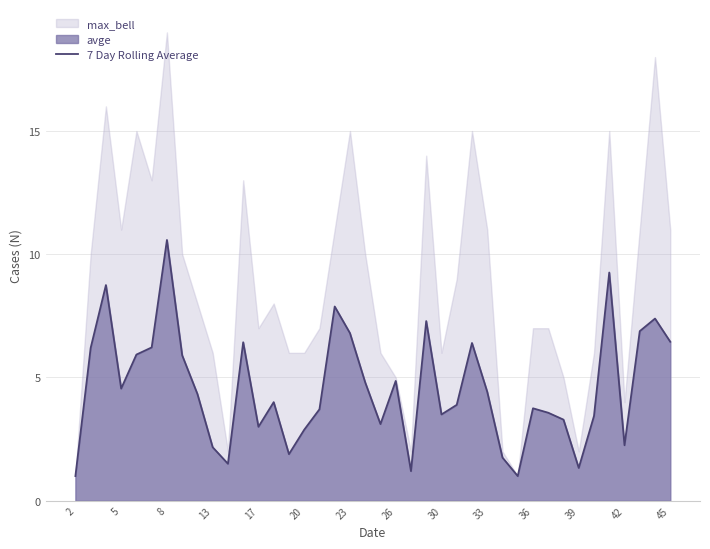

What is the sum of all values?

183.6